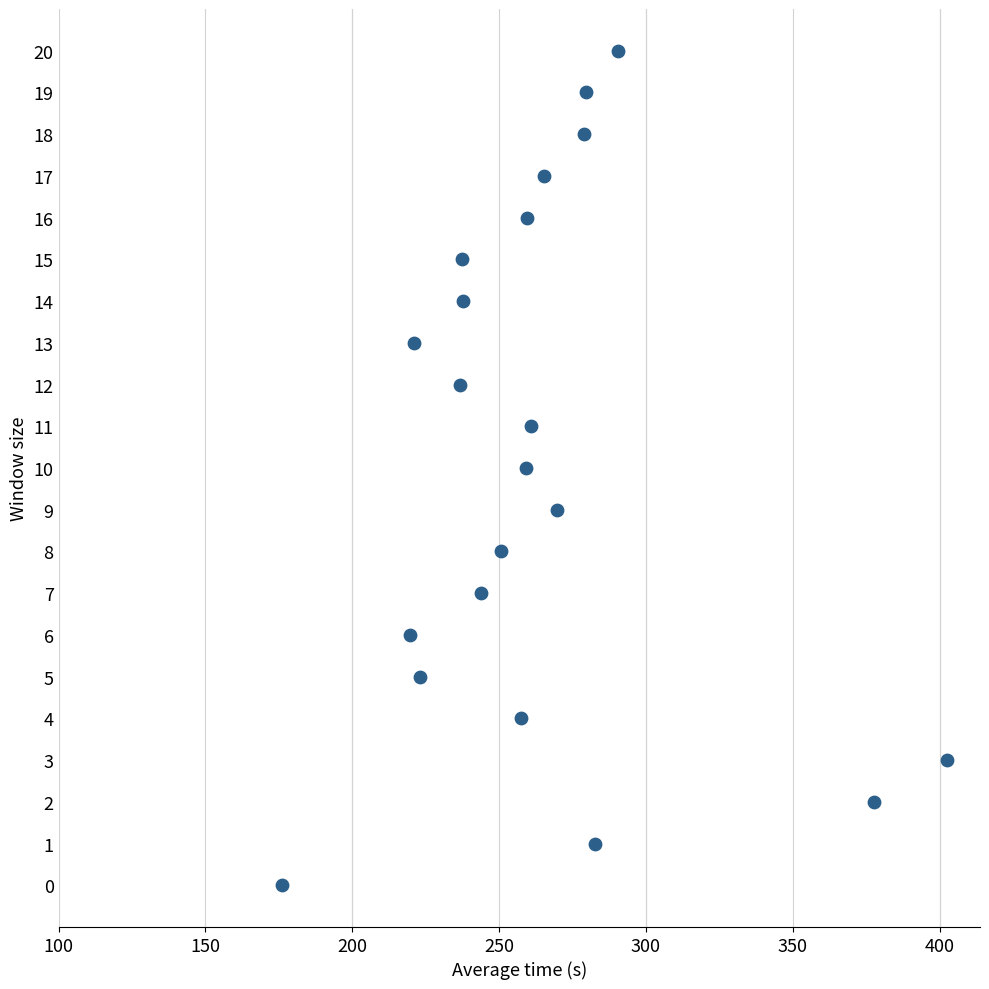

What is the range of Y values (max minus min)?

20